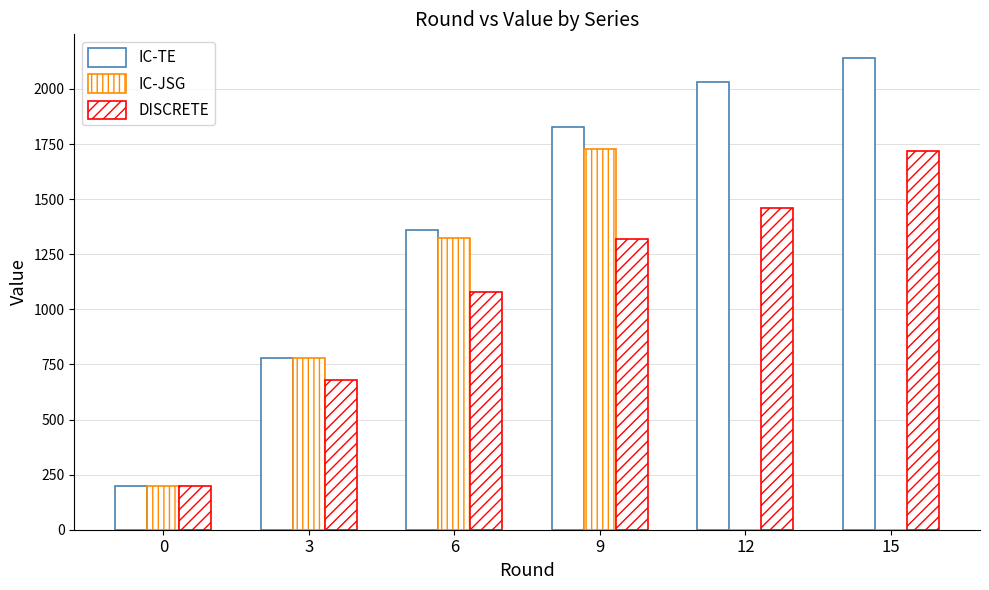

At which category is the sum across all series the highest?

9